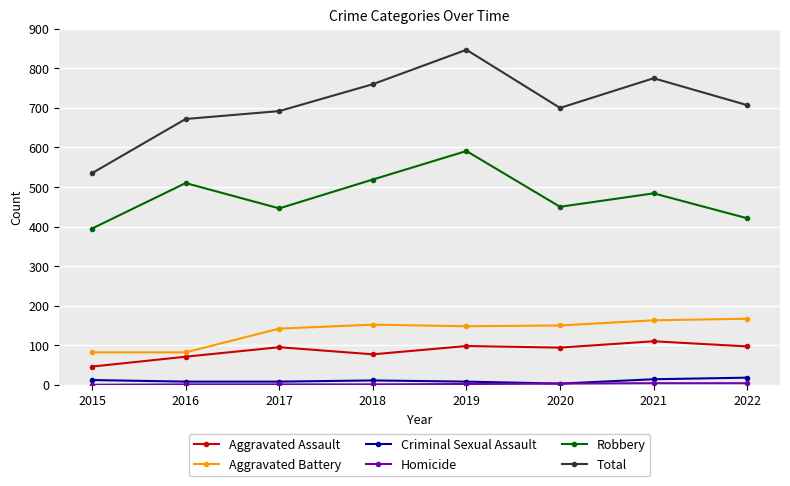

Which series has the widest spread of values?

Total